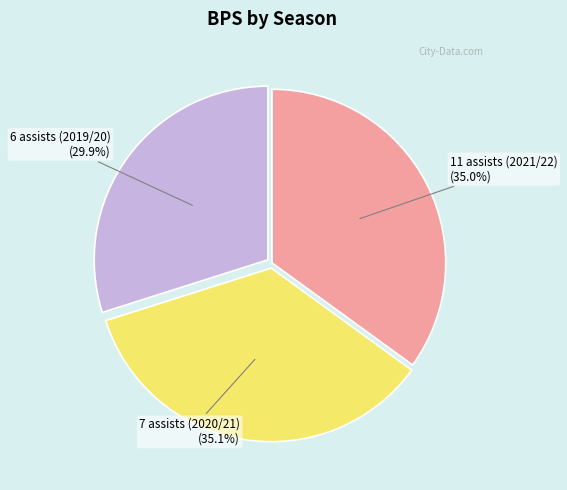

Count the number of slices in the pie.

3